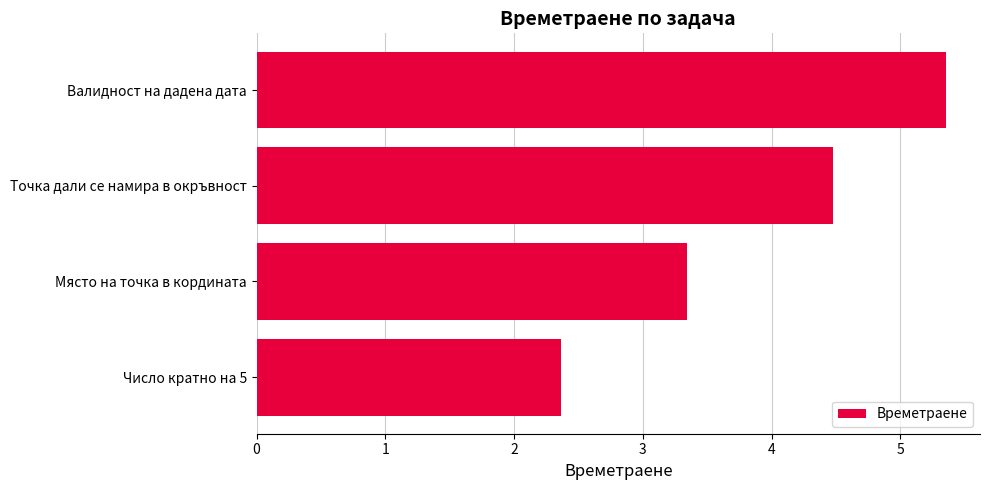

List the labels in order of value, smallest first.

Число кратно на 5, Място на точка в кордината, Точка дали се намира в окръвност, Валидност на дадена дата